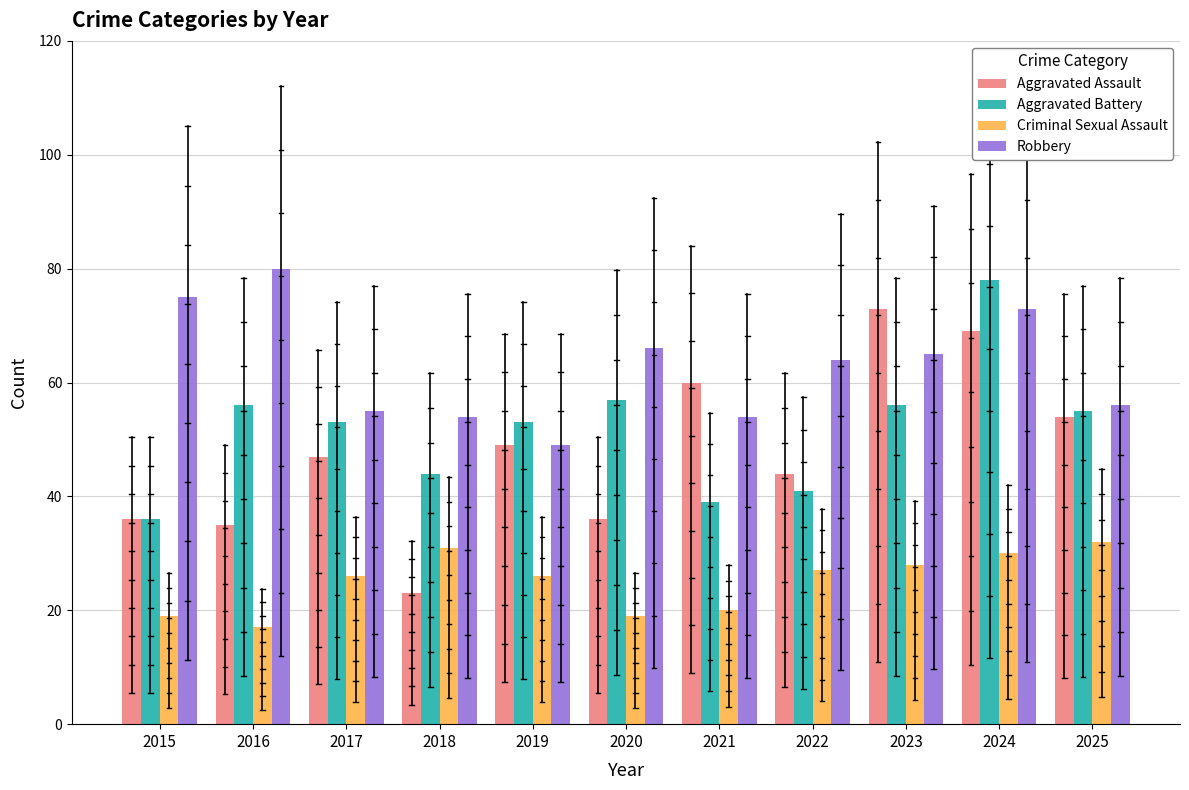

How many groups of bars are there?

11